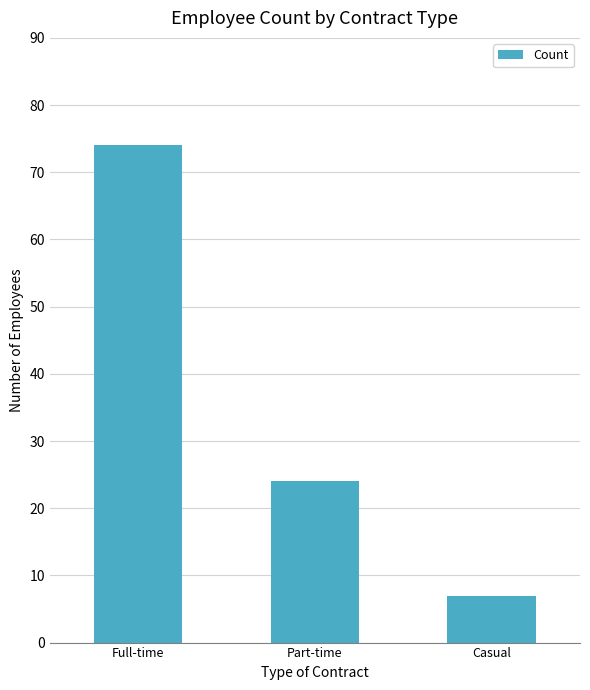

Between Casual and Full-time, which is larger?

Full-time